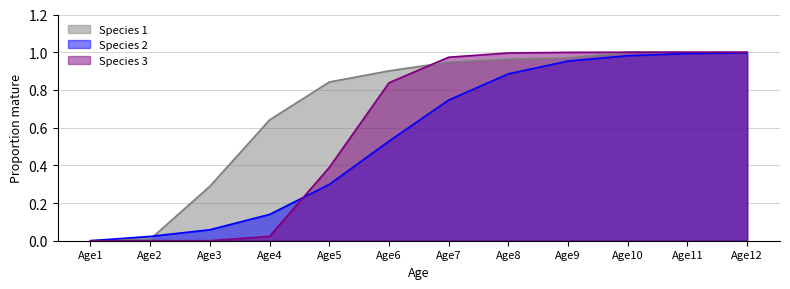

What is the average value of the Species 2 series?

0.6